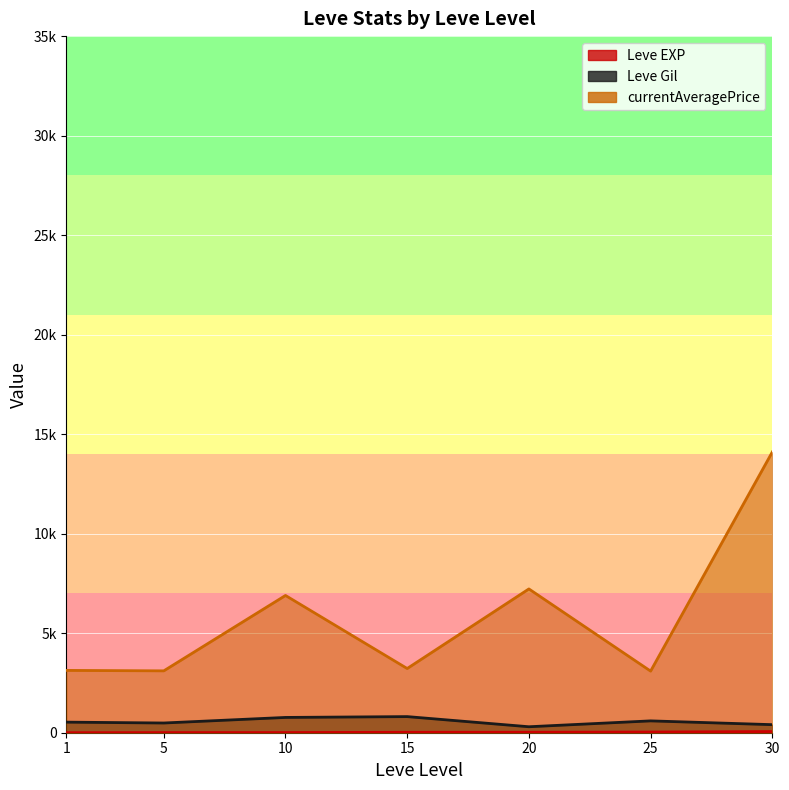

Which series changed the most between 1 and 36?

currentAveragePrice